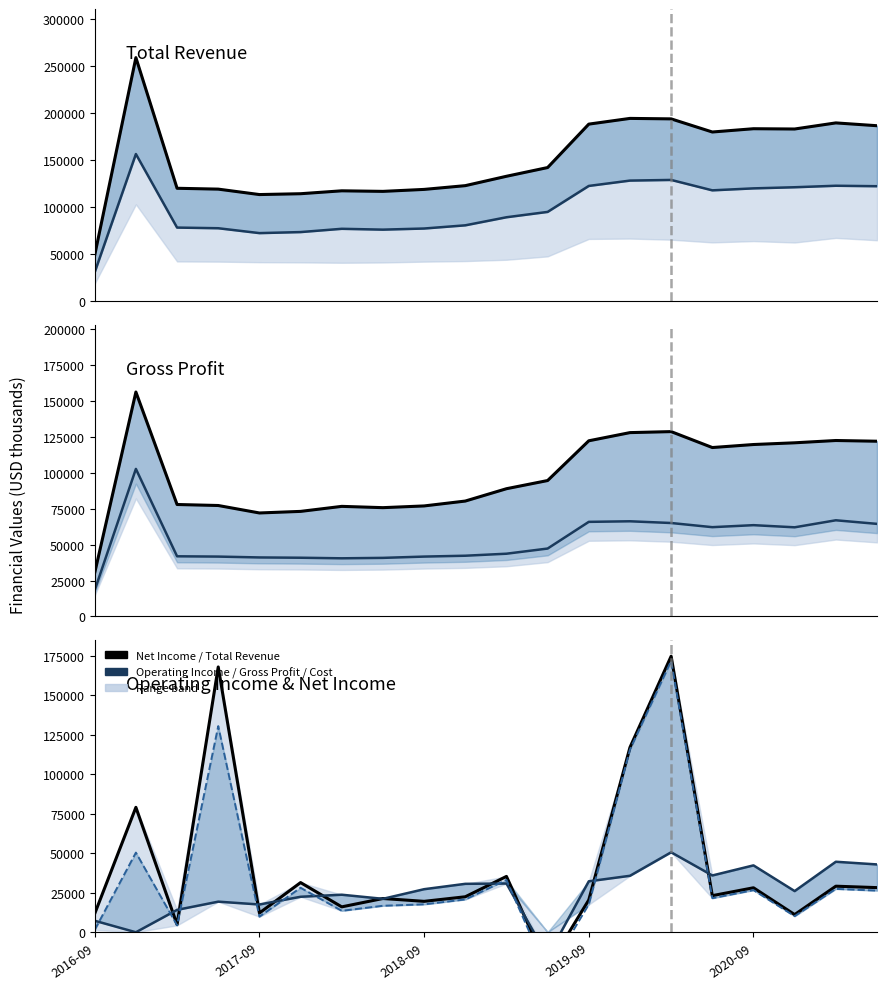

How many values in Net Income are above zero?

19